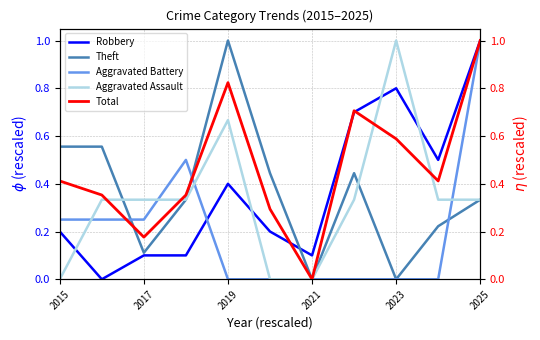

How many interior local valleys does the Theft series have?

3